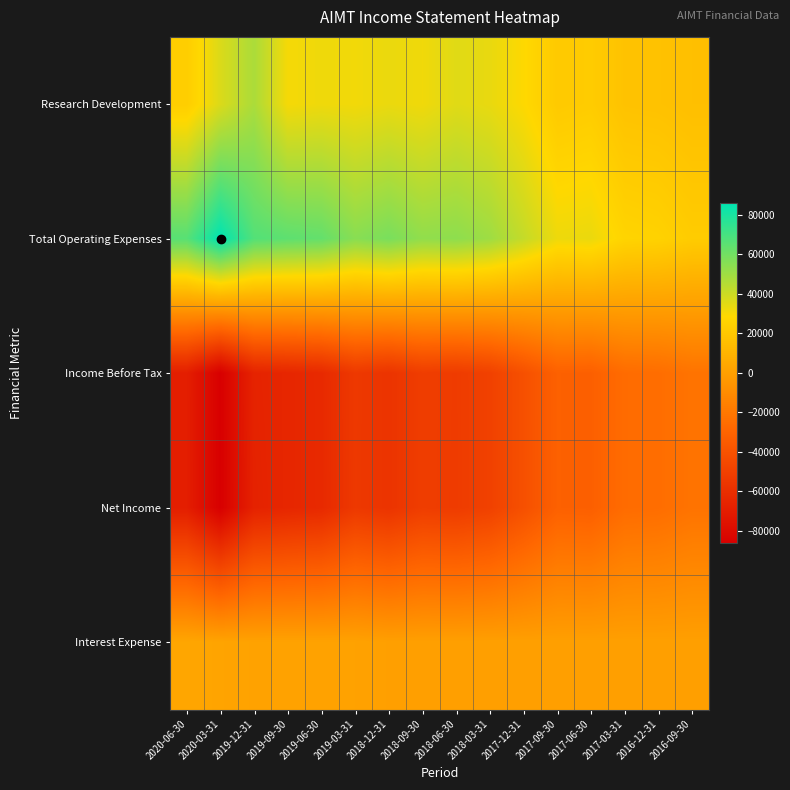

List the series in order of their peak value, lowest first.

Income Before Tax, Net Income, Interest Expense, Research Development, Total Operating Expenses